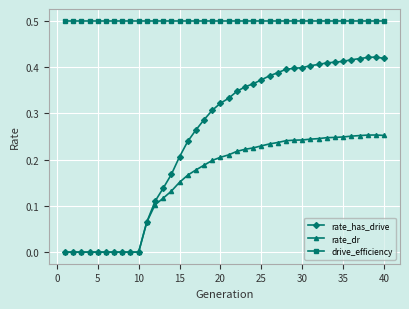

Does the chart display data point markers on the line(s)?

Yes